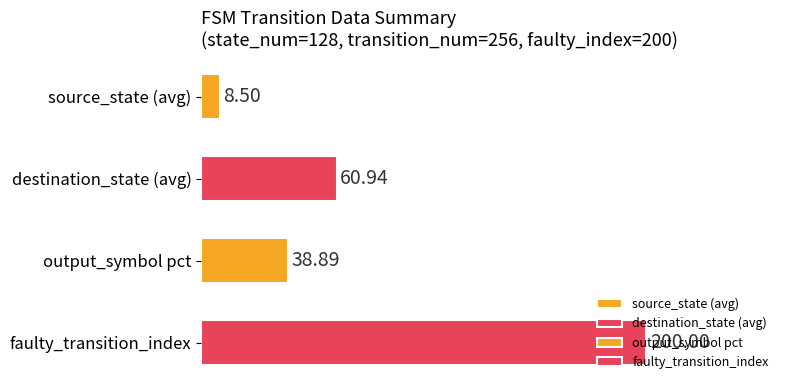

Count the number of values greater than 60.

2